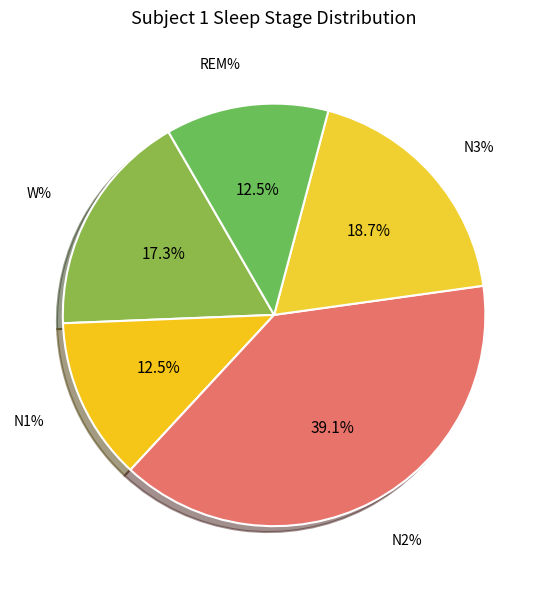

What percentage is the REM% slice, to the nearest percent?

12%